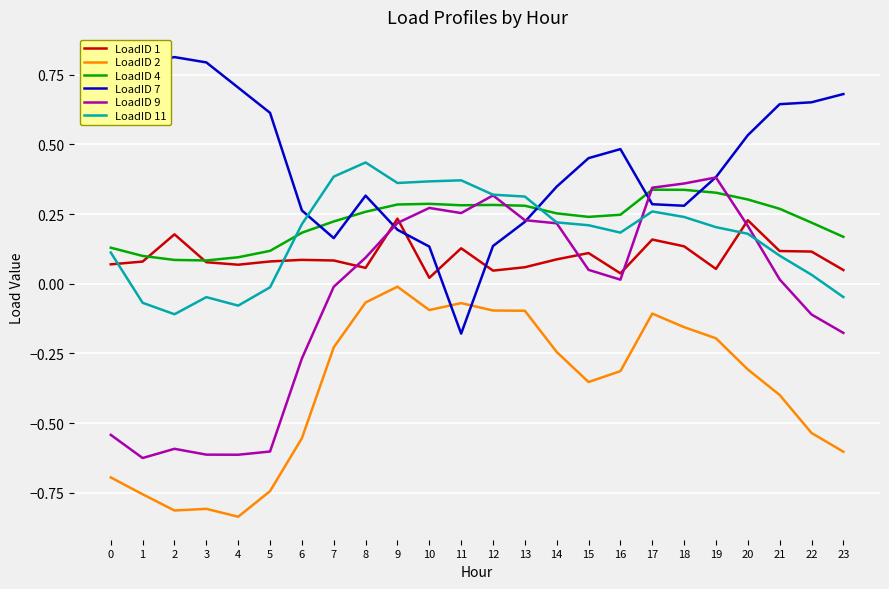

True or false: LoadID 7 has a value of 0.9 at 22.

False